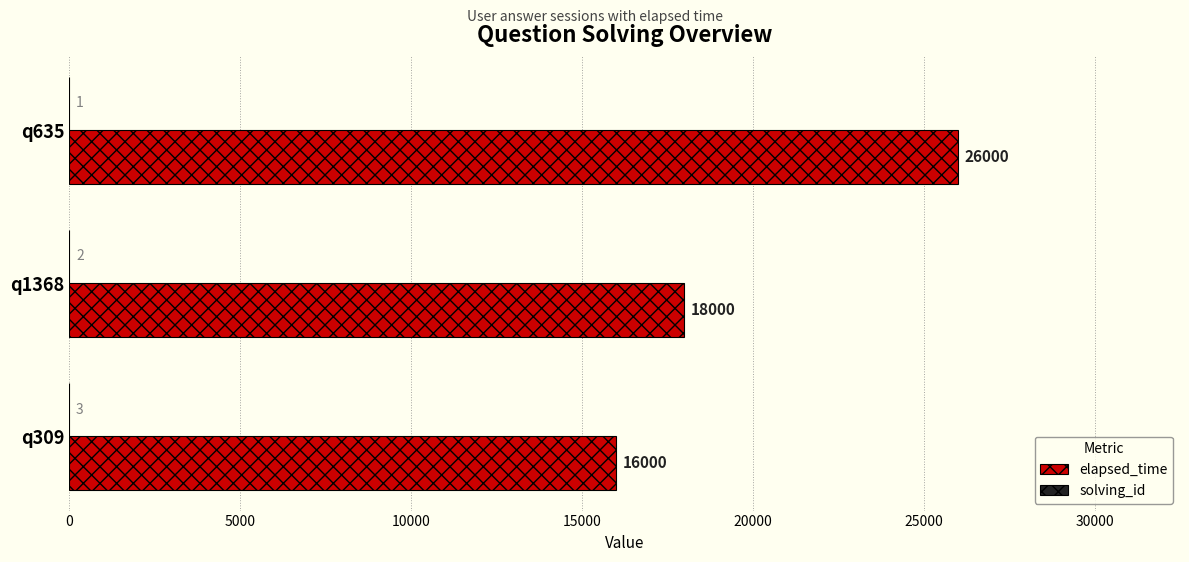

True or false: elapsed_time has a value of 18000 at q1368.

True